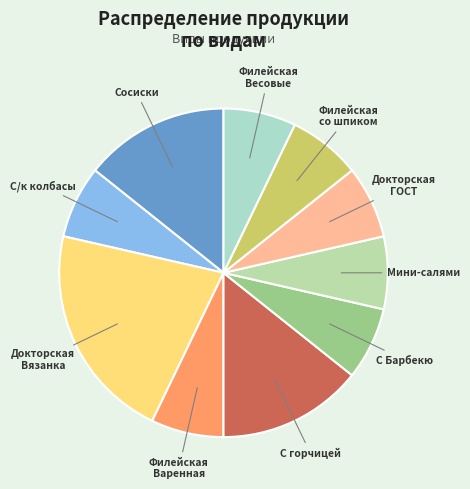

How many slices are in this pie chart?

10